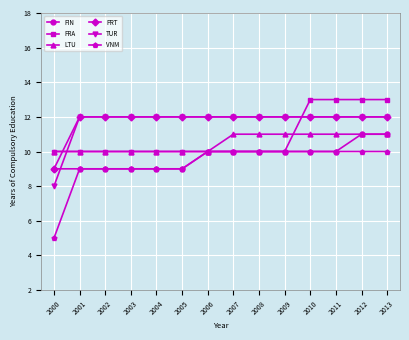

How many series are shown in this chart?

6